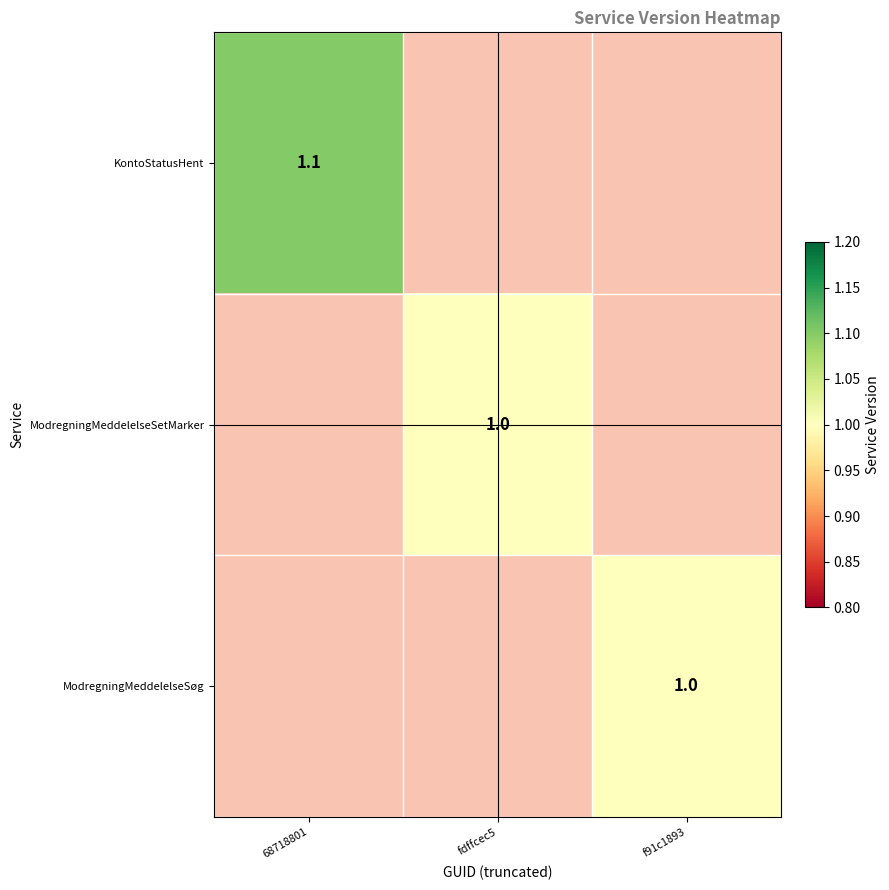

List the series in order of their peak value, highest first.

KontoStatusHent, ModregningMeddelelseSetMarker, ModregningMeddelelseSøg